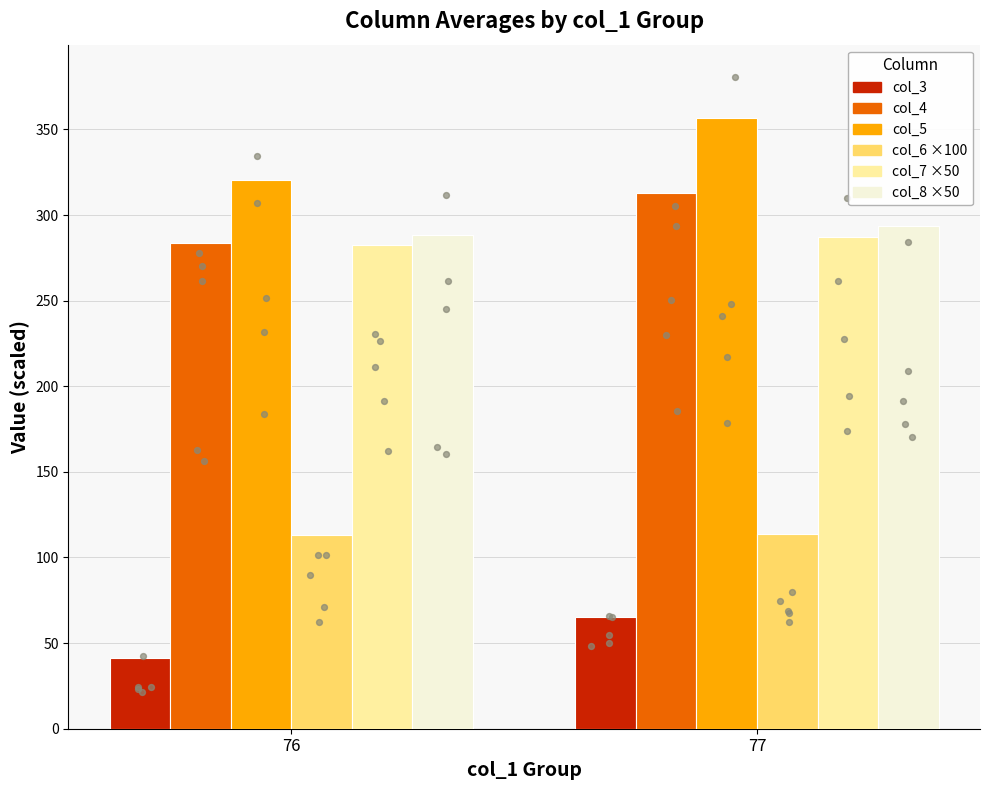

Which series reaches the maximum Y coordinate?

col_5